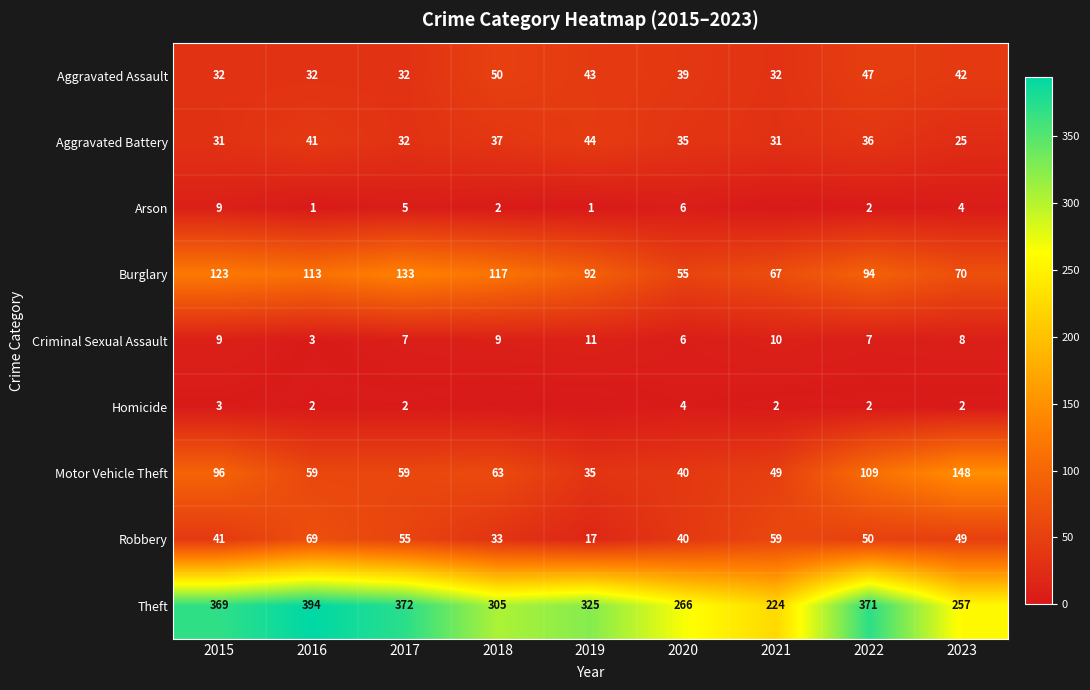

At how many categories does at least one series exceed 296?

6